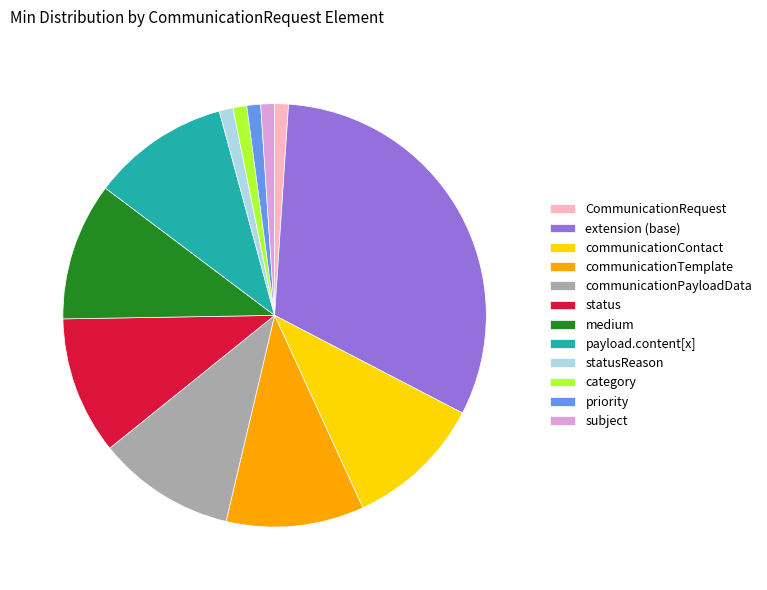

Is there a majority slice in this chart?

No